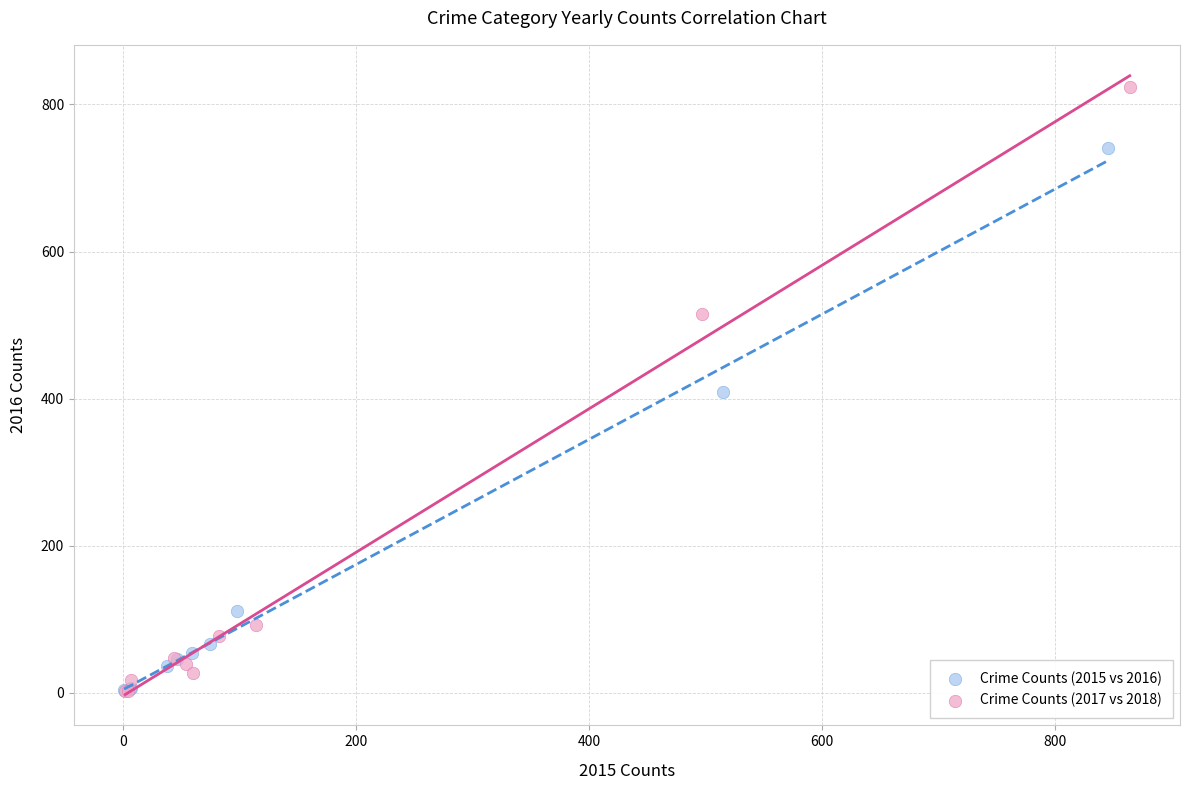

Which series has the largest Y range (max minus min)?

Crime Counts (2017 vs 2018)